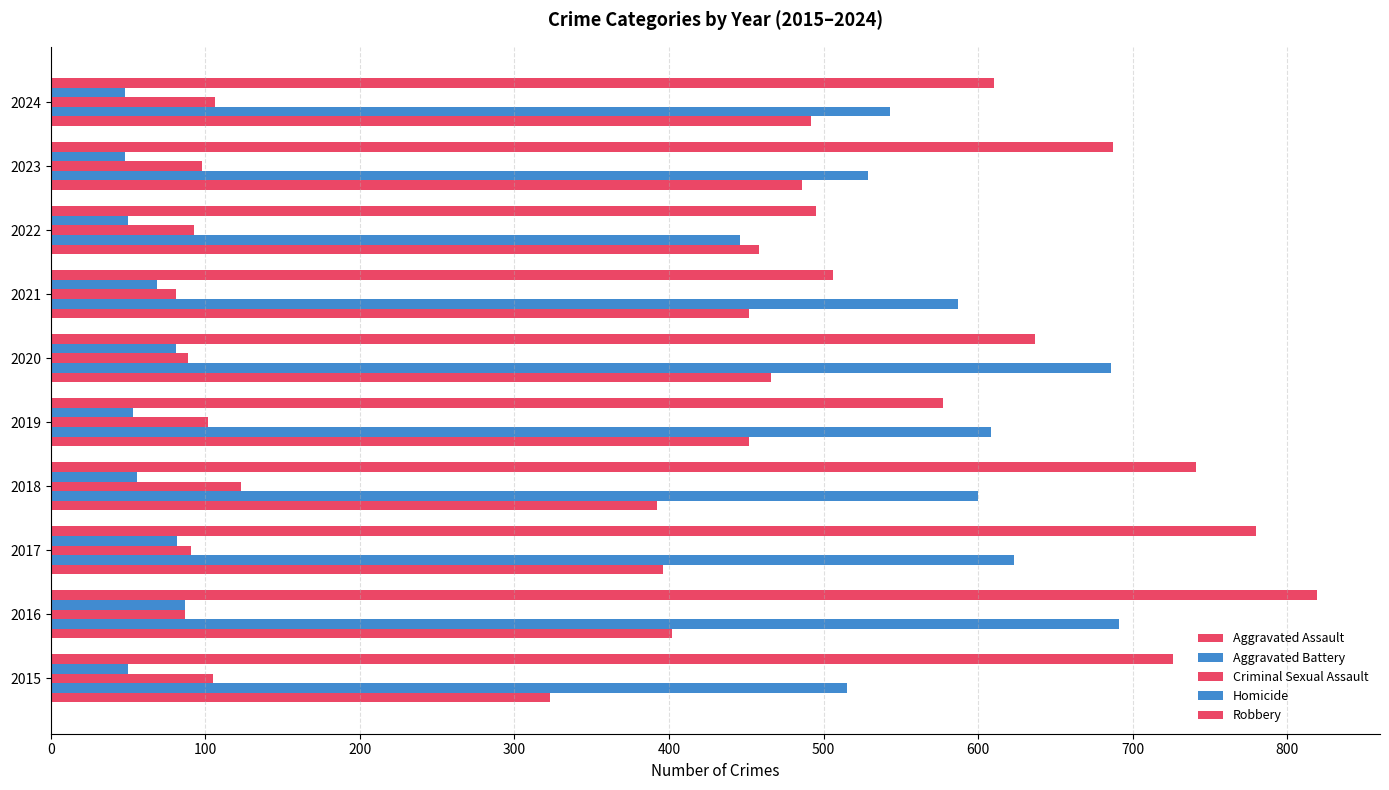

How many values in the Aggravated Assault series are below 452?

4